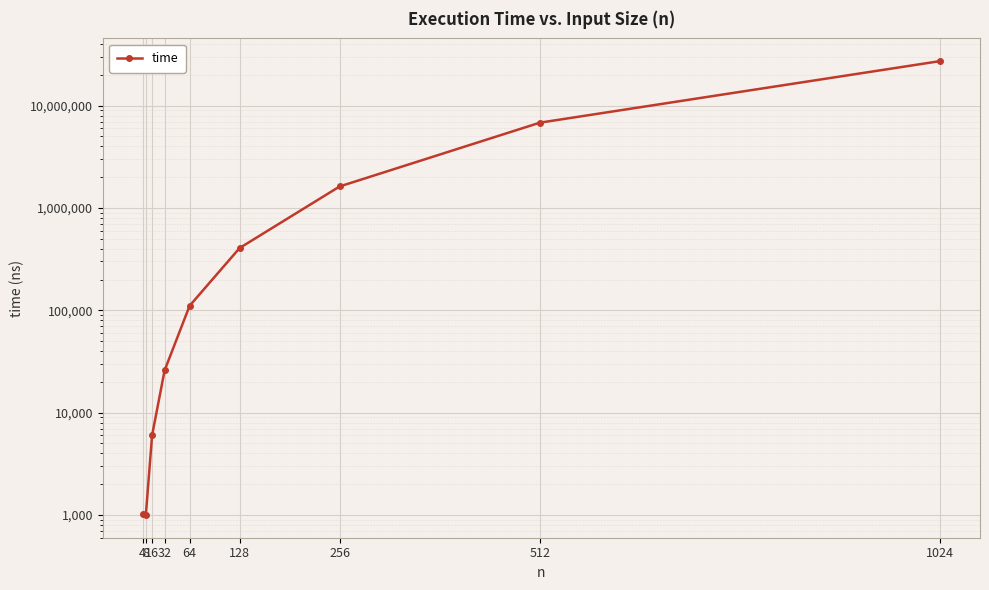

True or false: there are more than 1 points higher than both neighbors.

False